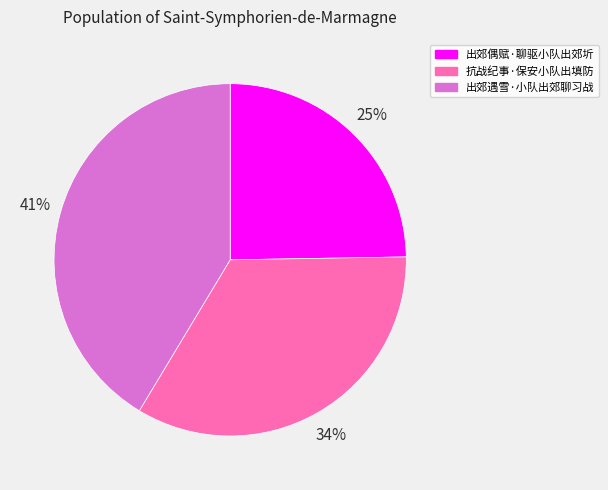

To the nearest percent, what portion does 出郊遇雪·小队出郊聊习战 represent?

41%